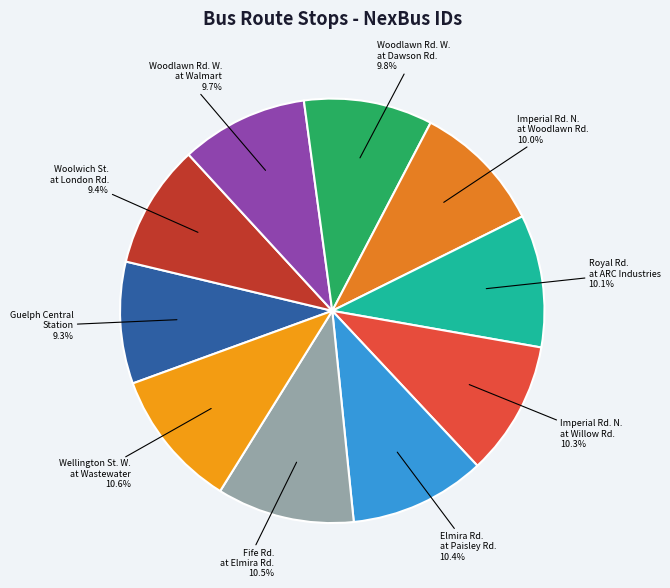

Count the number of slices in the pie.

10